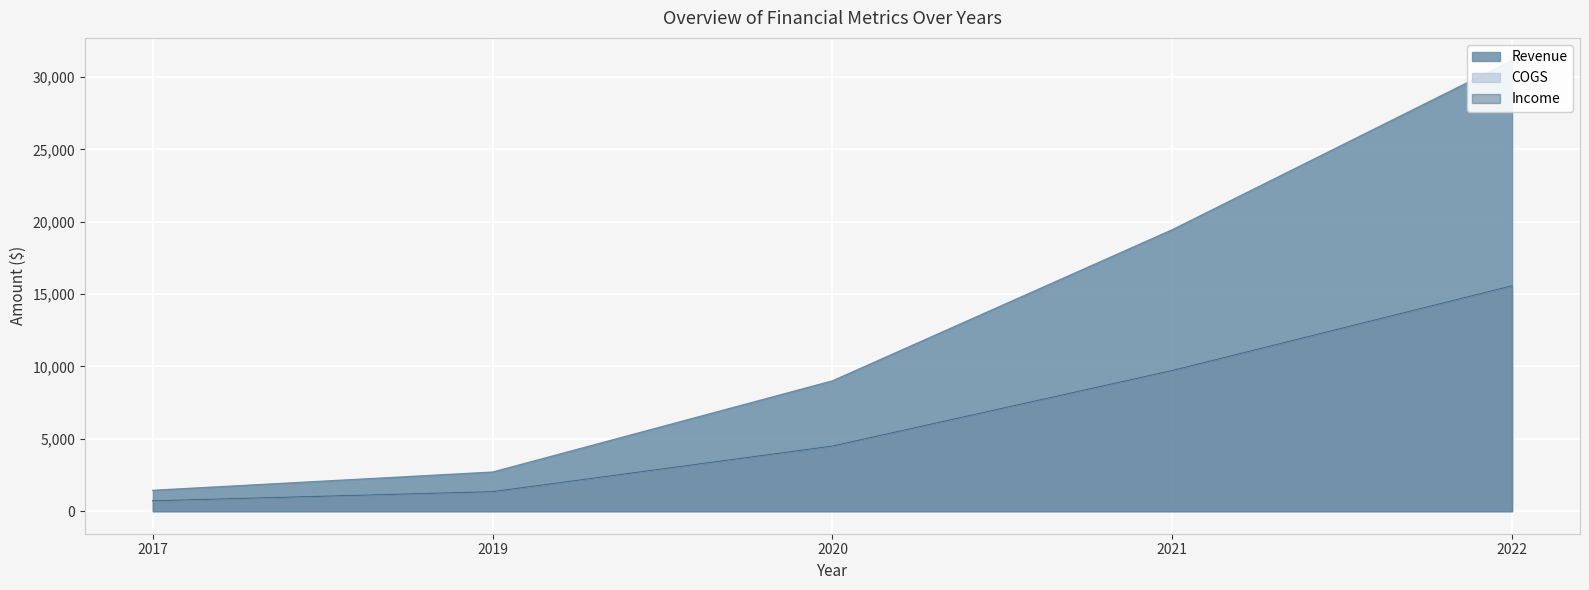

Where does the Revenue series first go above 9000?

2021